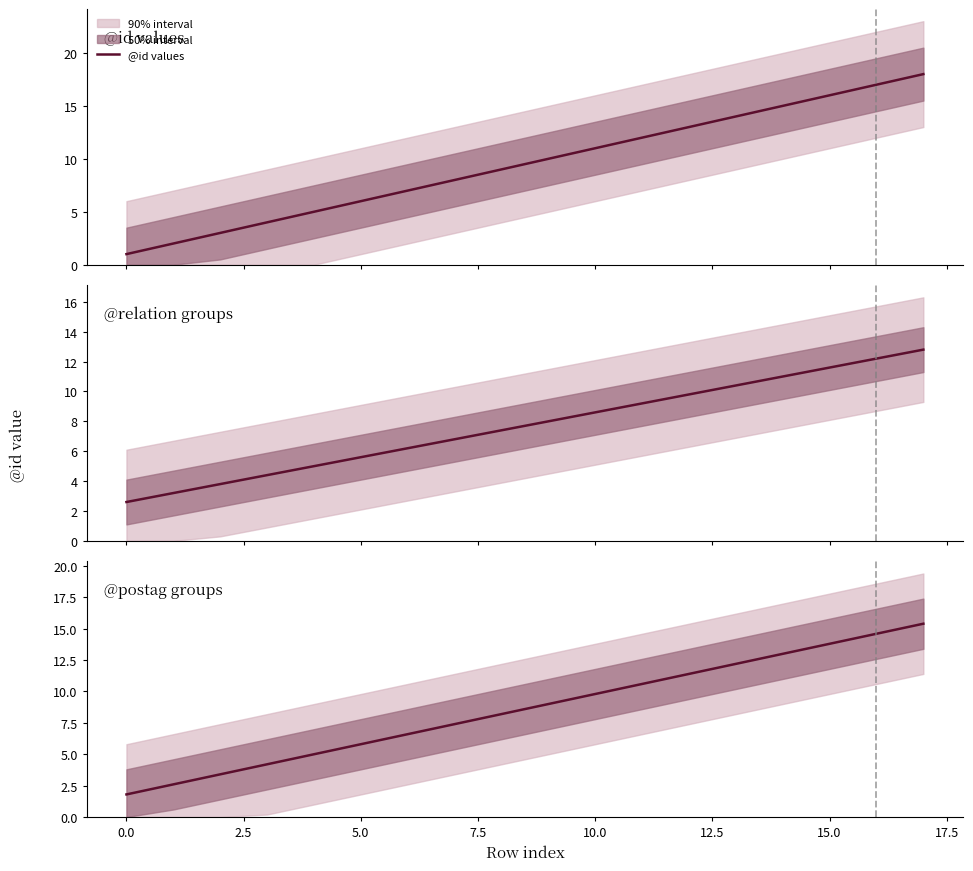

Which series has the widest spread of values?

@id values